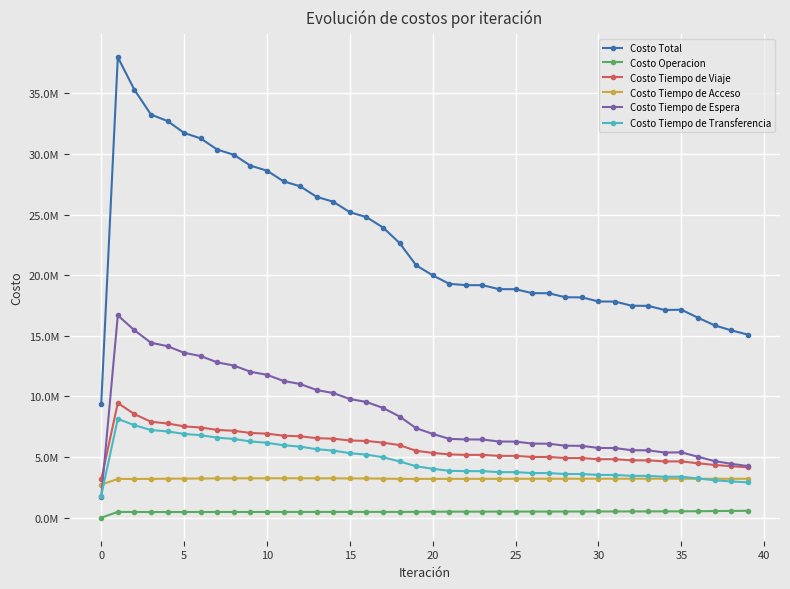

Which series has the widest spread of values?

Costo Total